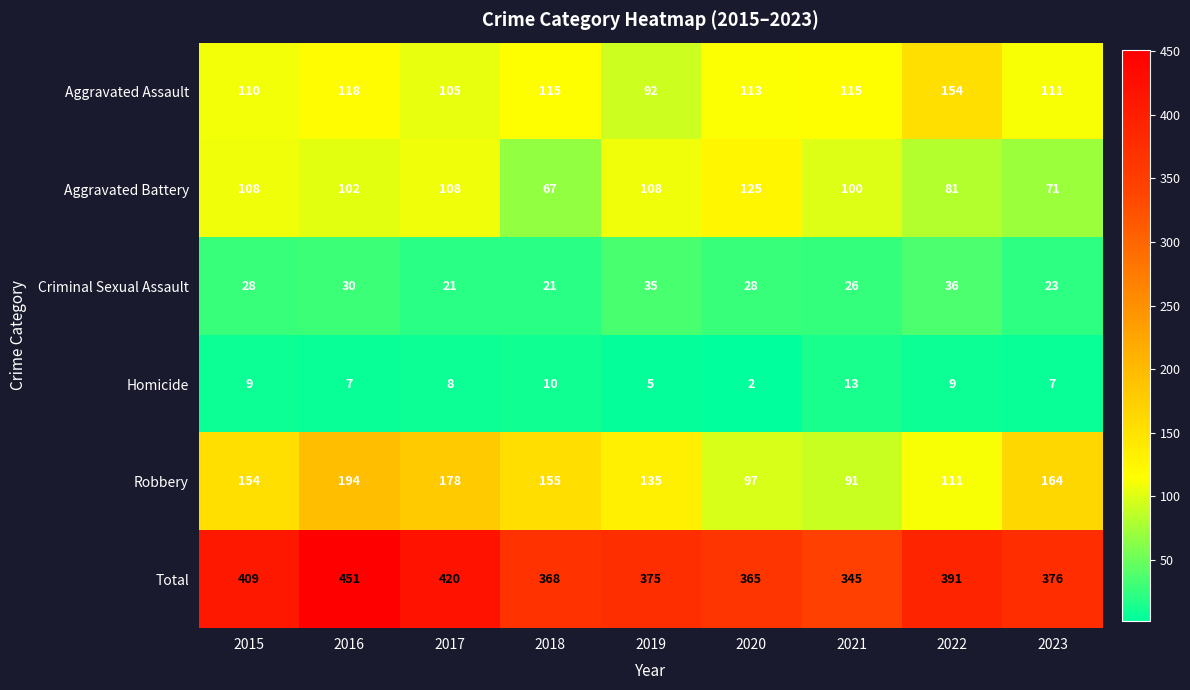

At 2019, list the series in order from smallest to largest.

Homicide, Criminal Sexual Assault, Aggravated Assault, Aggravated Battery, Robbery, Total